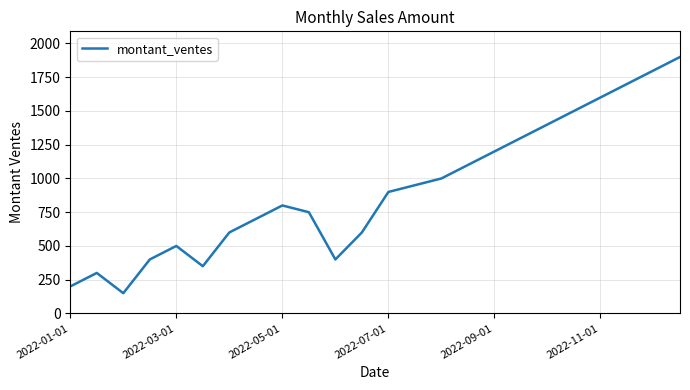

What is the smallest value displayed?

150